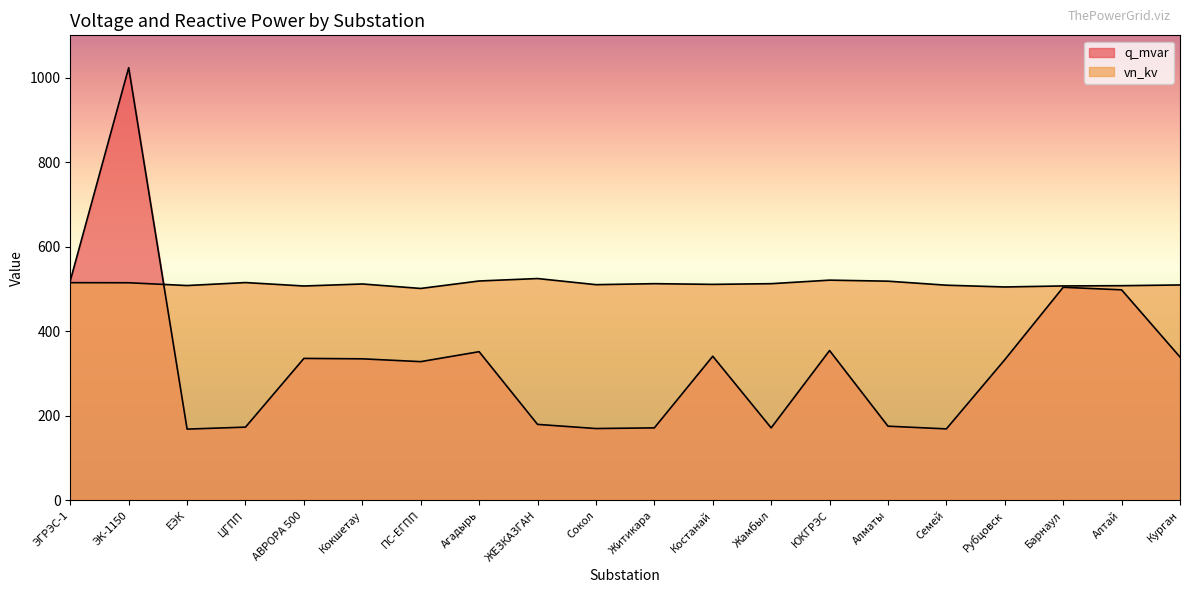

How many interior local valleys does the q_mvar series have?

5